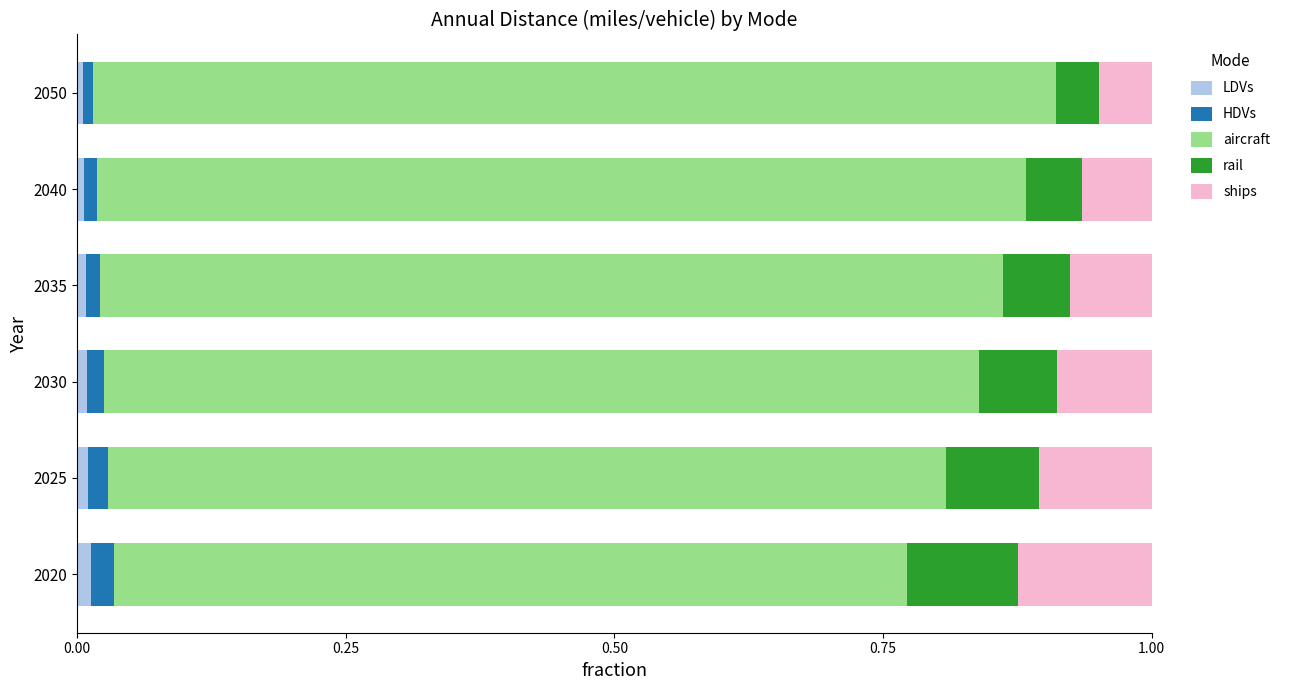

True or false: LDVs has a value of 0.0 at 2035.

True